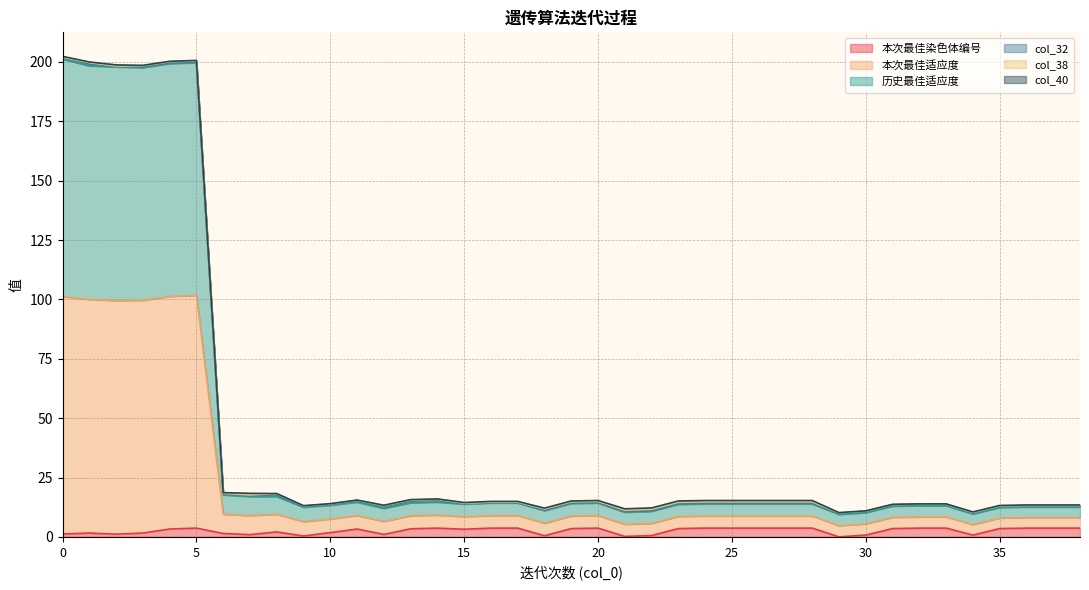

Does the chart display data point markers on the line(s)?

No